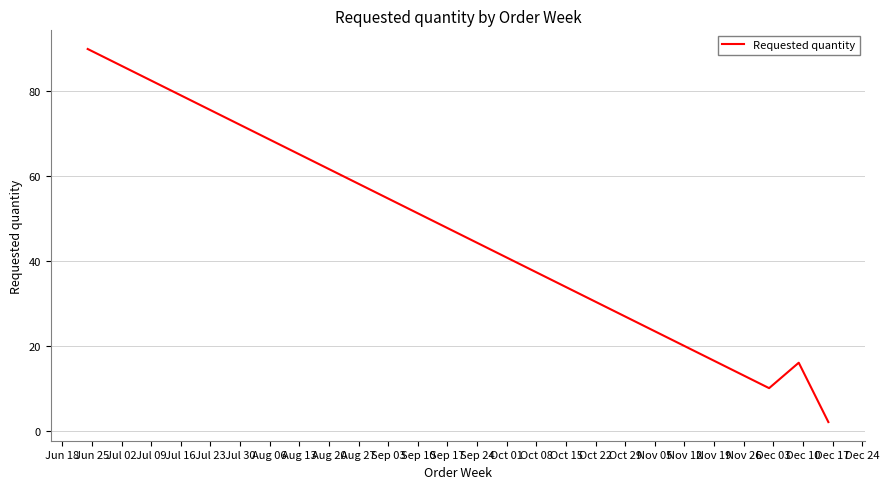

True or false: there are more than 2 points higher than both neighbors.

False